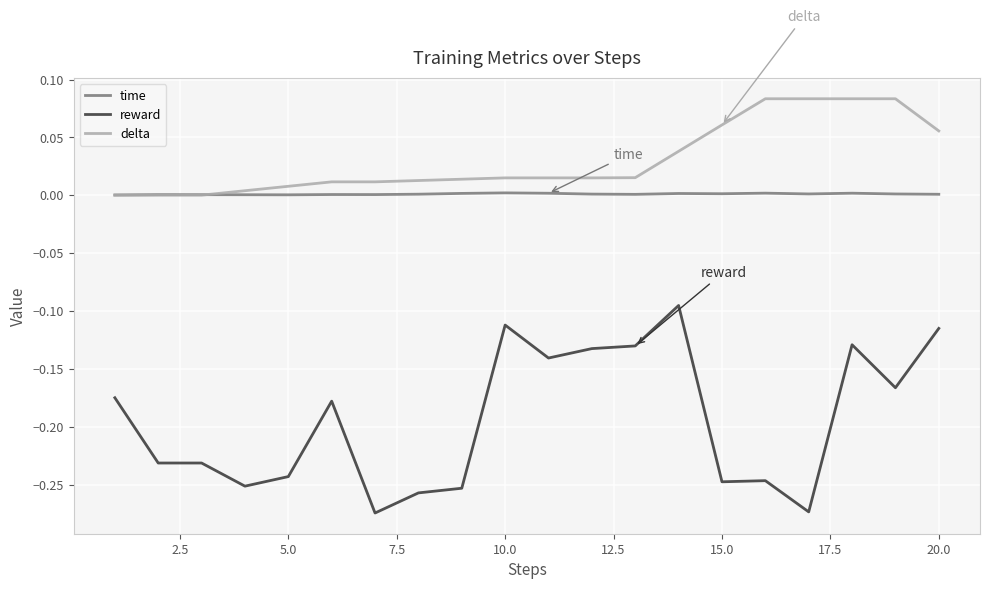

Rank the series by their maximum value, from lowest to highest.

reward, time, delta